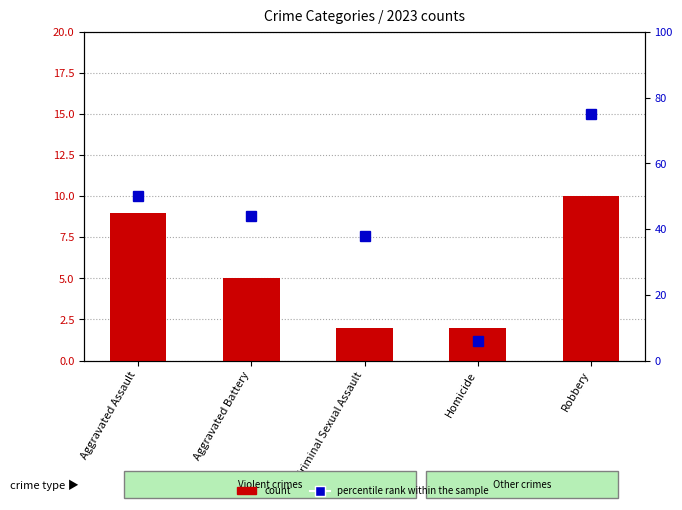

What is the smallest value displayed?

2